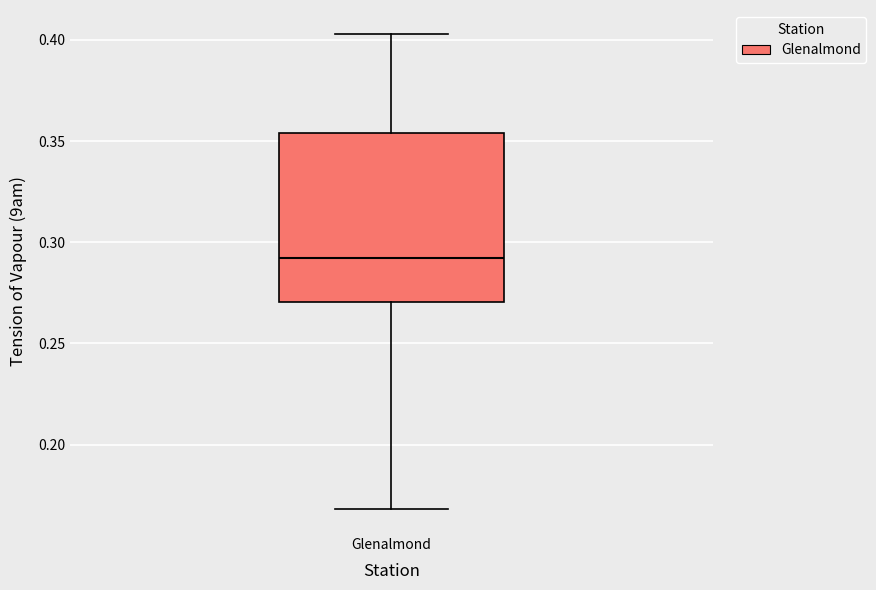

Read this box plot against the y-axis: the position of the median line, the range covered by the box, and the ends of both whiskers. The values are not printed on the chart, so give them approximately, as read against the axis.

median 0.290, box 0.270 to 0.355, whiskers 0.170 to 0.405